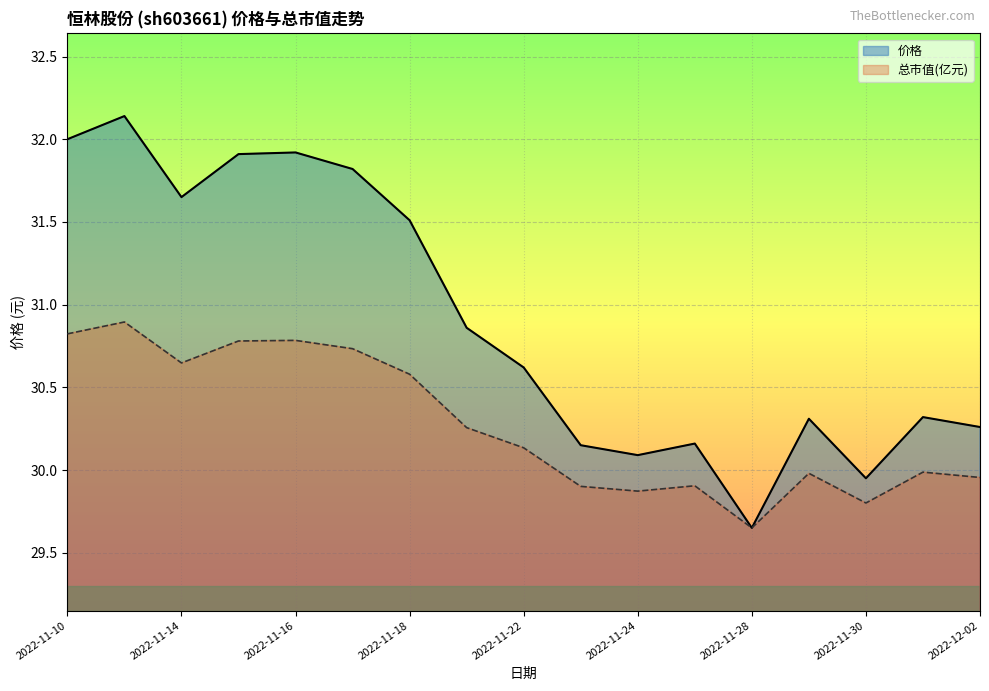

What is the sum of the 价格 values at 2022-11-17 and 2022-11-23?

62.0